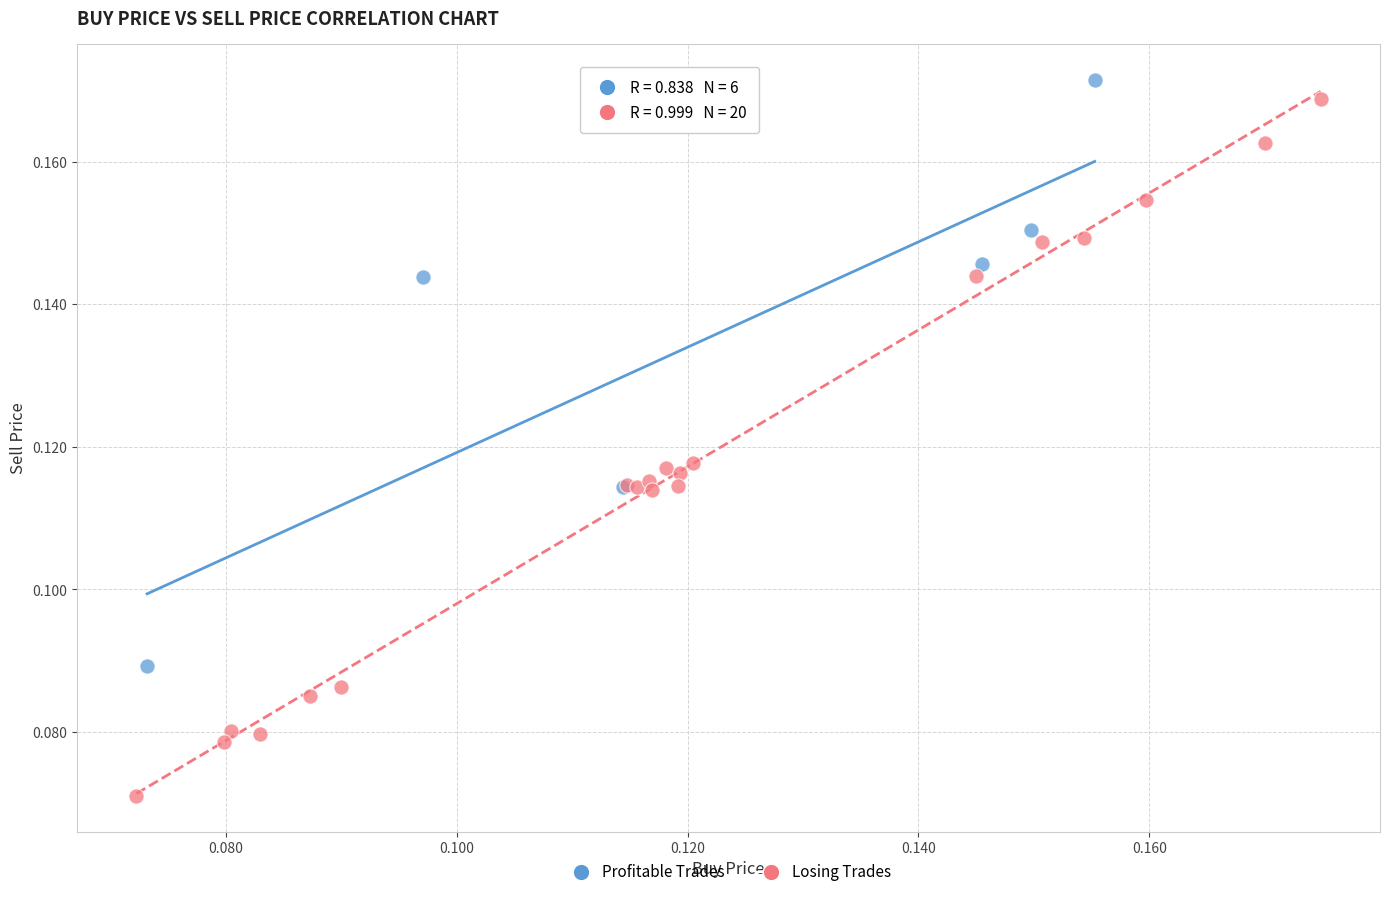

Which series reaches the minimum Y coordinate?

Losing Trades